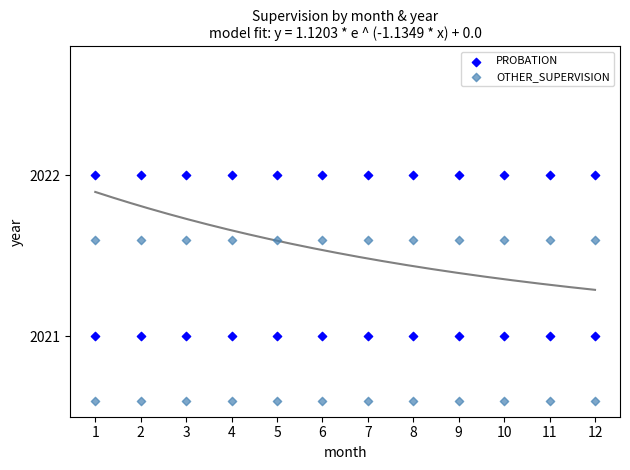

What are all the series names shown in the legend?

PROBATION, OTHER_SUPERVISION